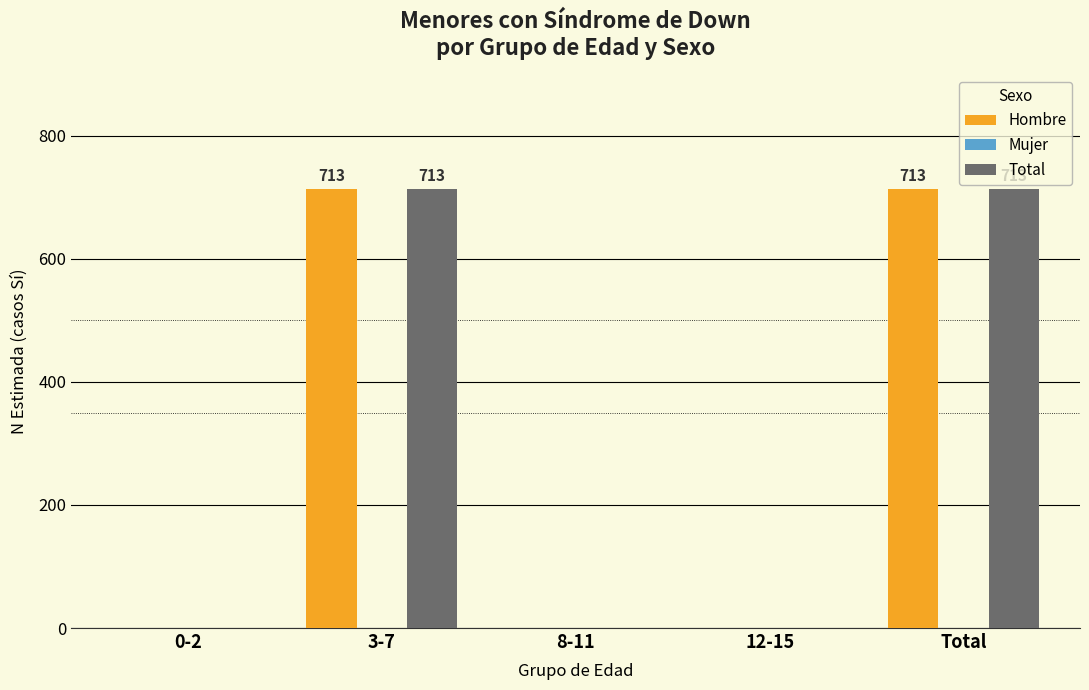

Is the value of Hombre at 12-15 greater than the value of Total at 3-7?

No